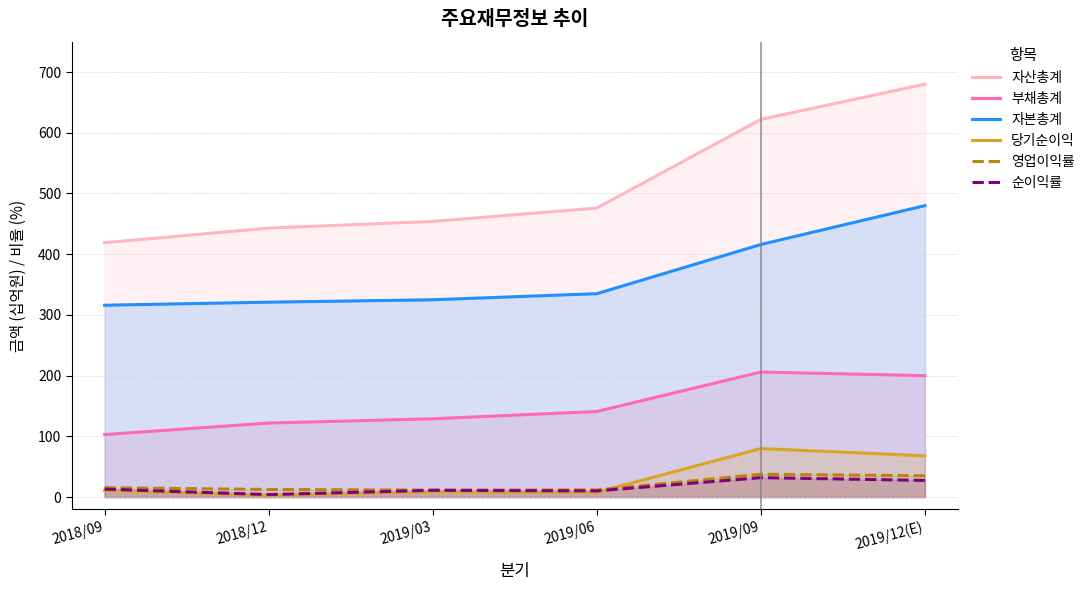

The value of 순이익률 at 2018/09 is 8.5. True or false?

False